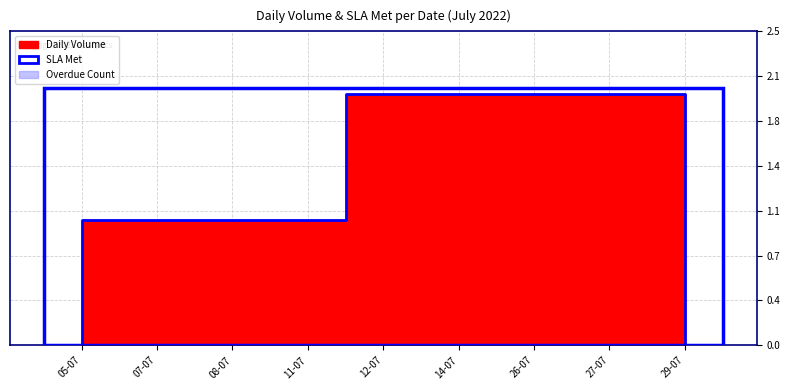

Between 14-07 and 08-07, which is larger?

14-07